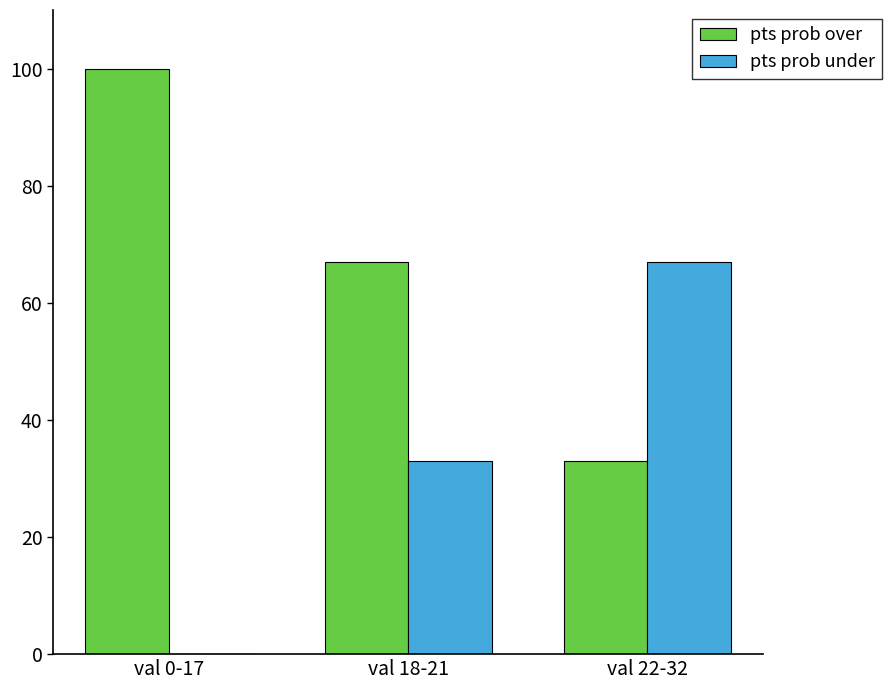

What is the spread (max minus min) of values at val 22-32?

34